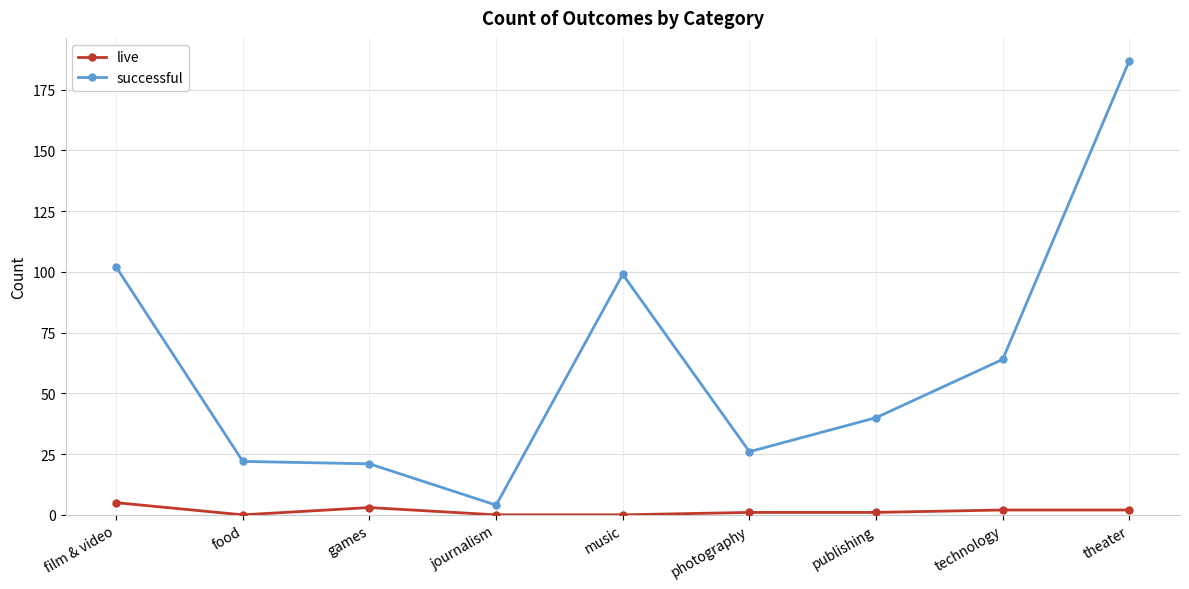

Which series changed the most between journalism and publishing?

successful